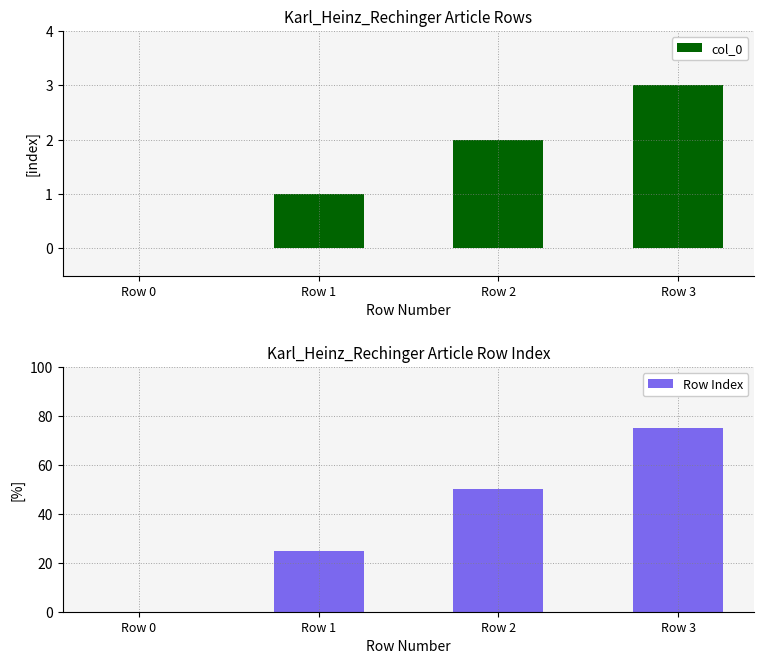

At which category is the sum across all series the highest?

Row 3